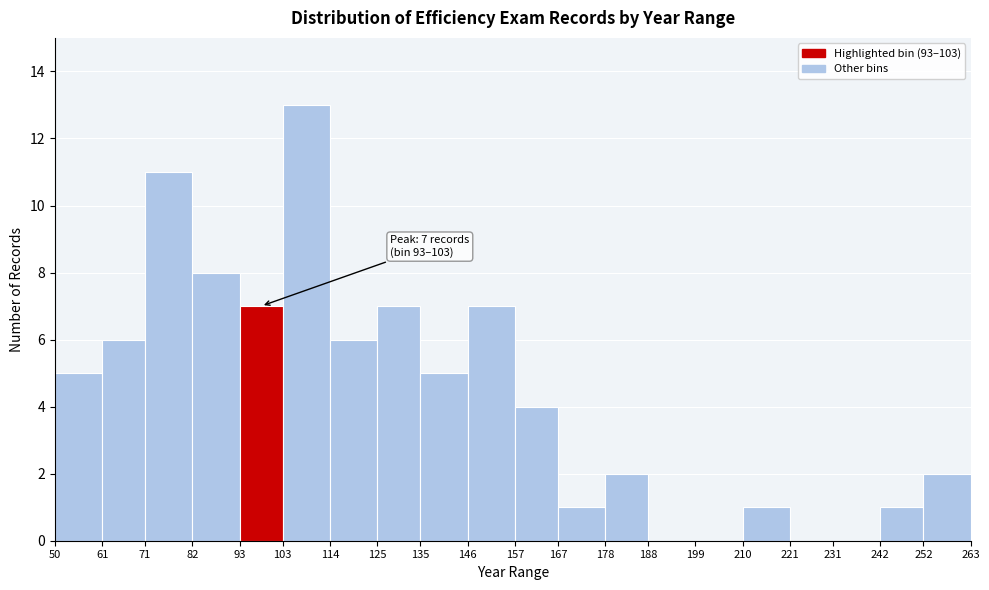

Which range on the x-axis has the tallest bar?

103 to 114